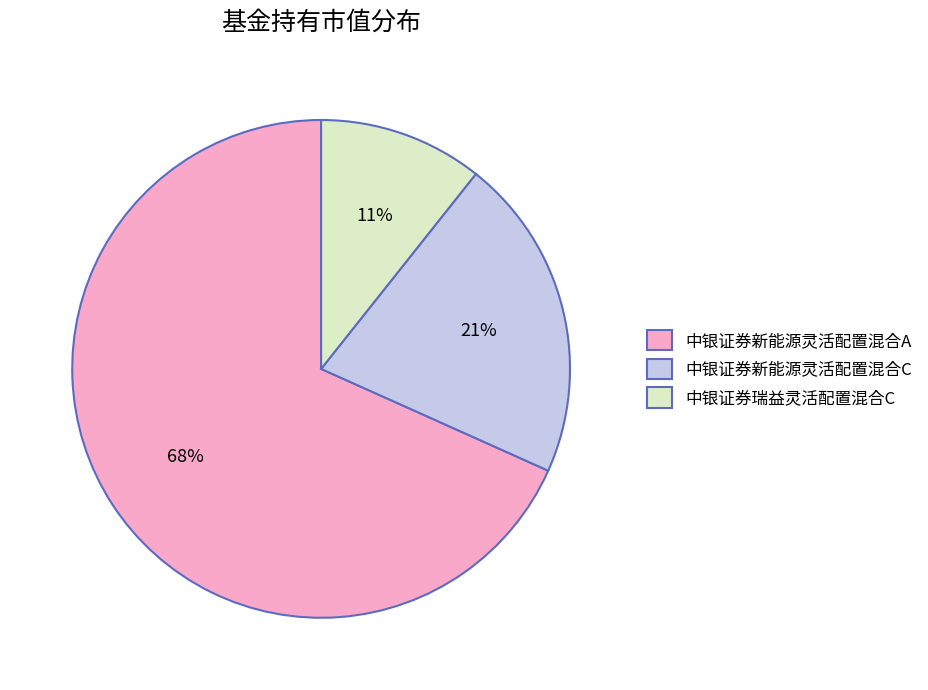

What is the largest slice in the pie chart?

中银证券新能源灵活配置混合A